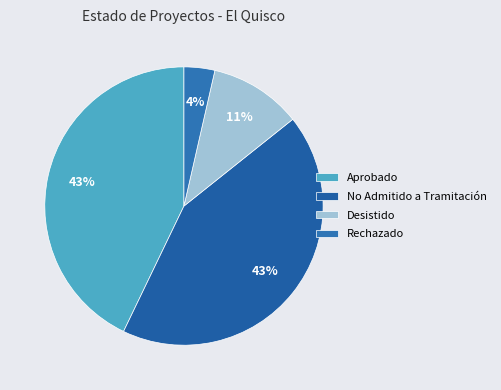

Which slice is the smallest?

Rechazado